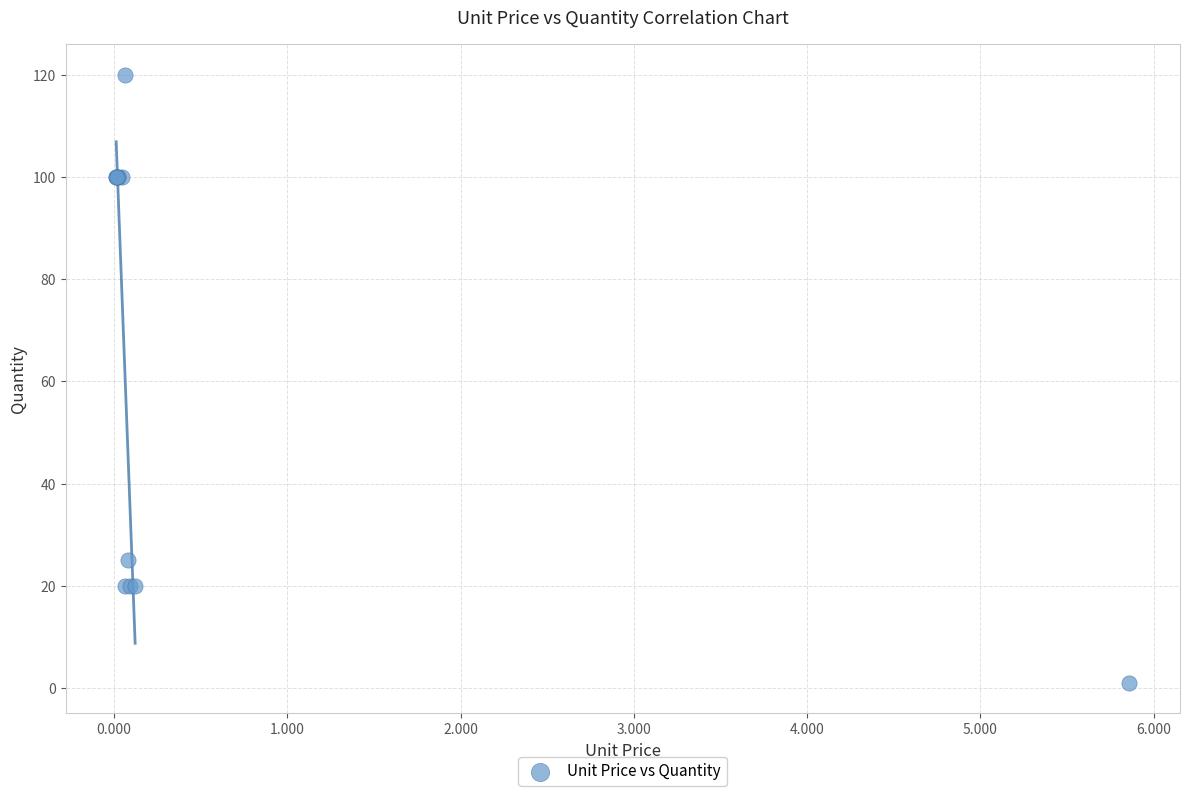

What Y value in the scatter plot is closest to 60?

25